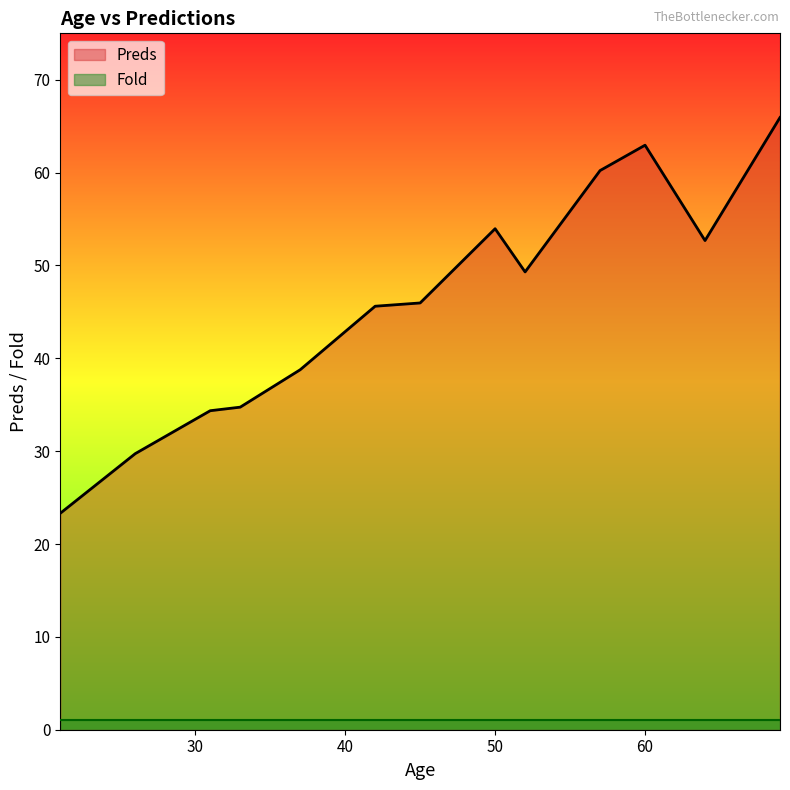

Which category has the lowest value in the Fold series?

21